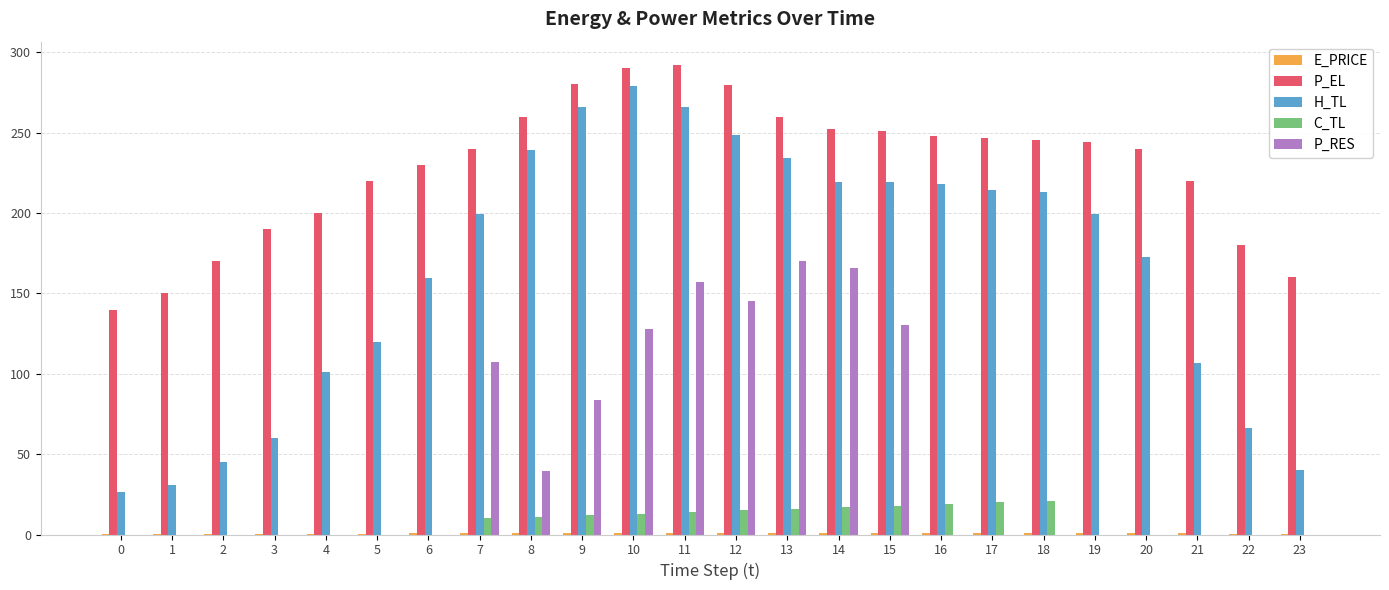

Which series has the largest total across all categories?

P_EL